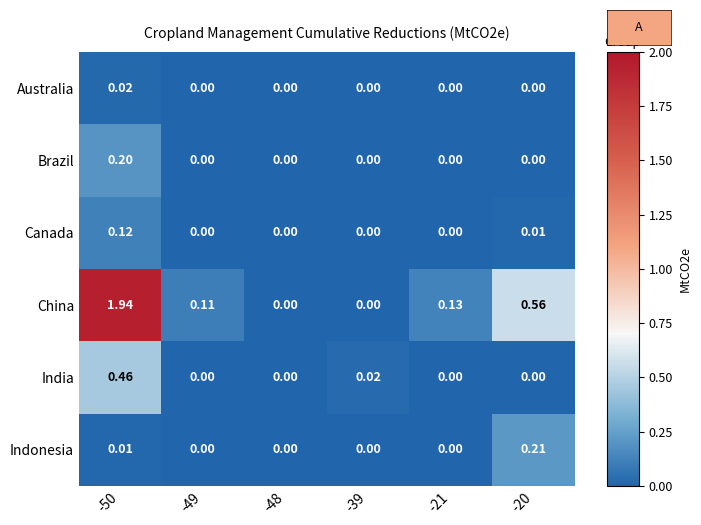

At how many categories does at least one series exceed 1?

1